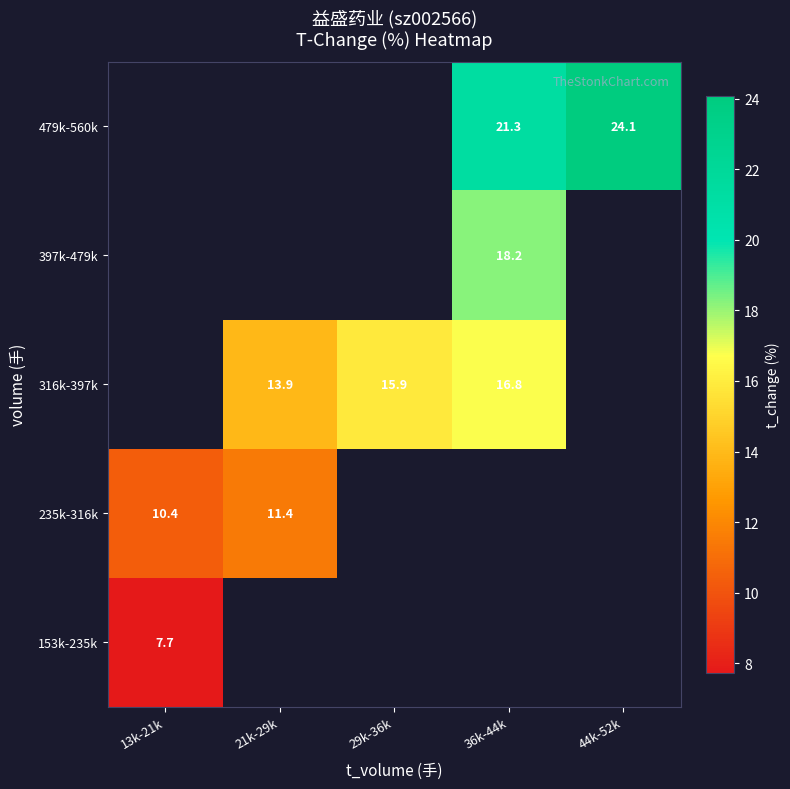

Between 44k-52k and 36k-44k, which is larger?

36k-44k